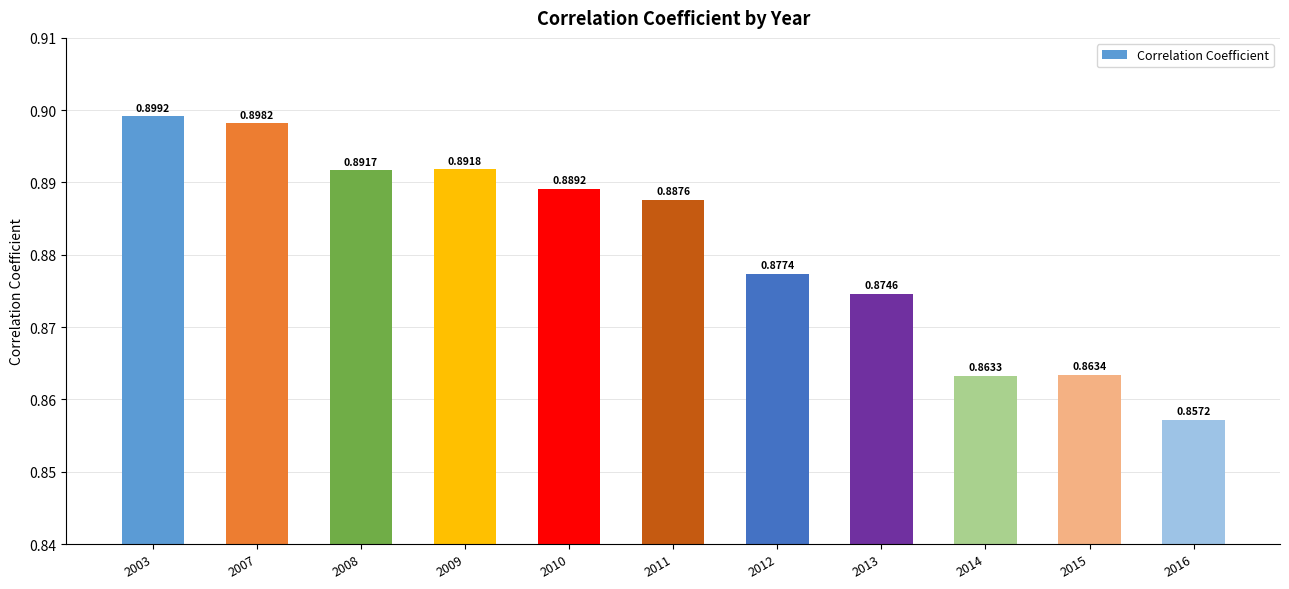

Which has a higher value, 2013 or 2008?

2008